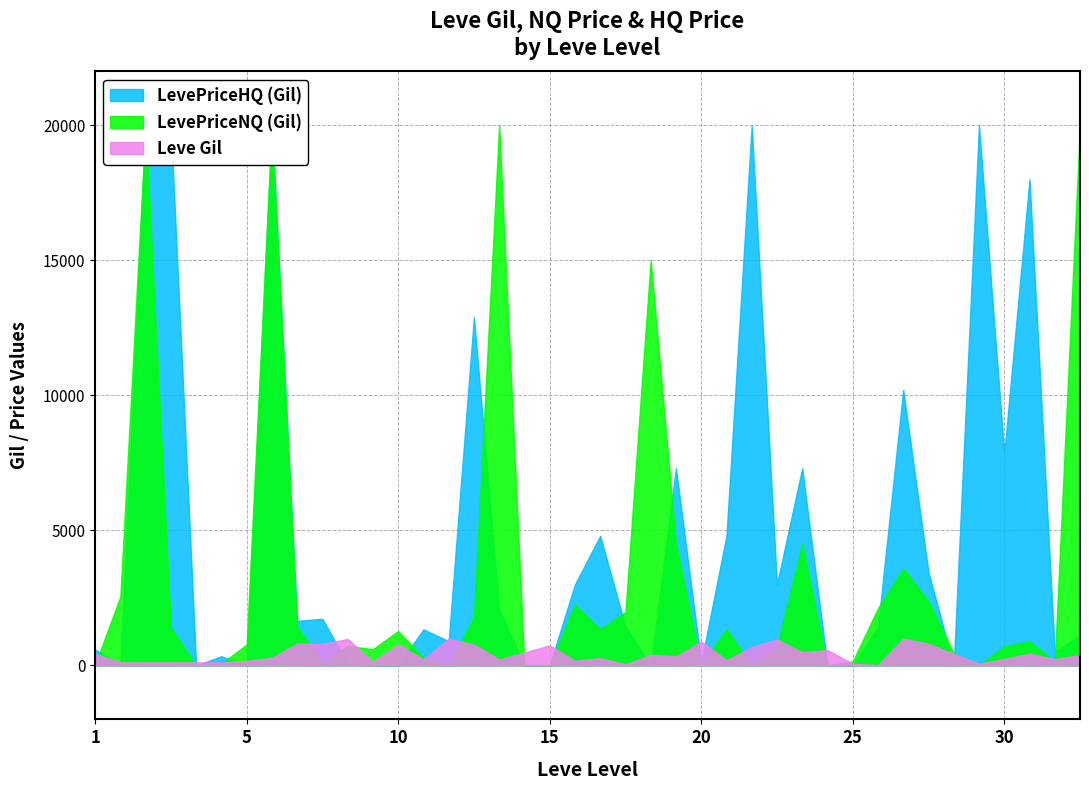

What is the total value across all series at 15?

740.0